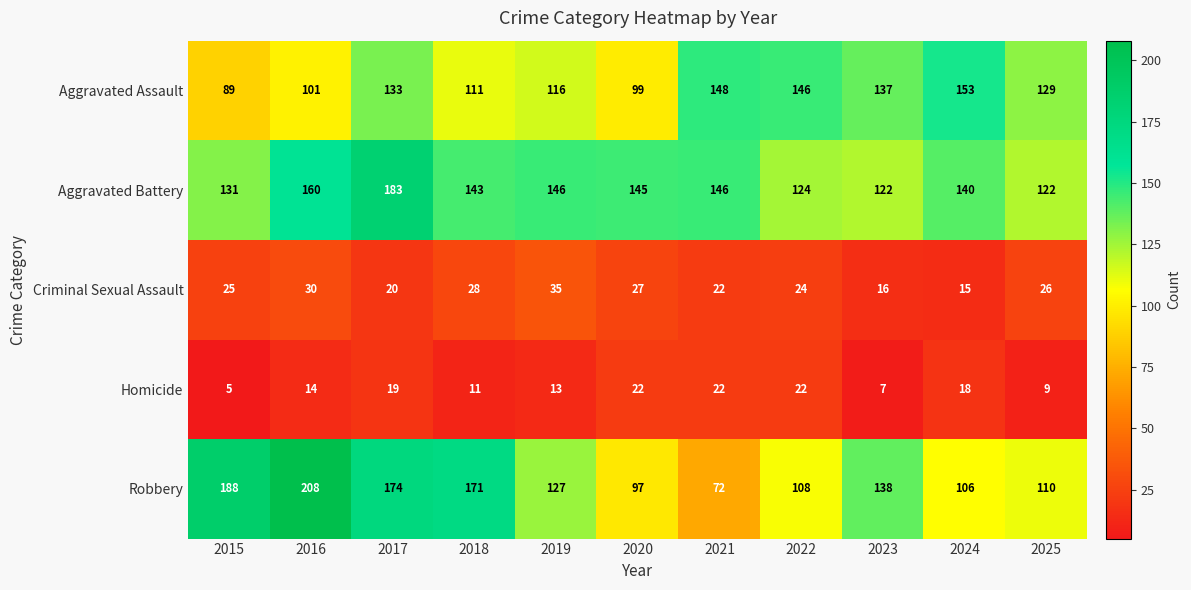

True or false: Robbery has a value of 243 at 2017.

False